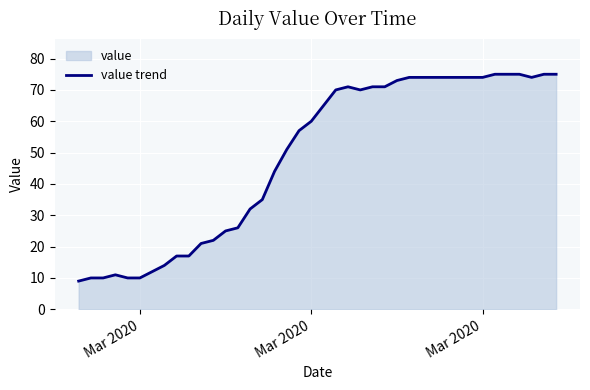

Count the number of categories in the chart.

40